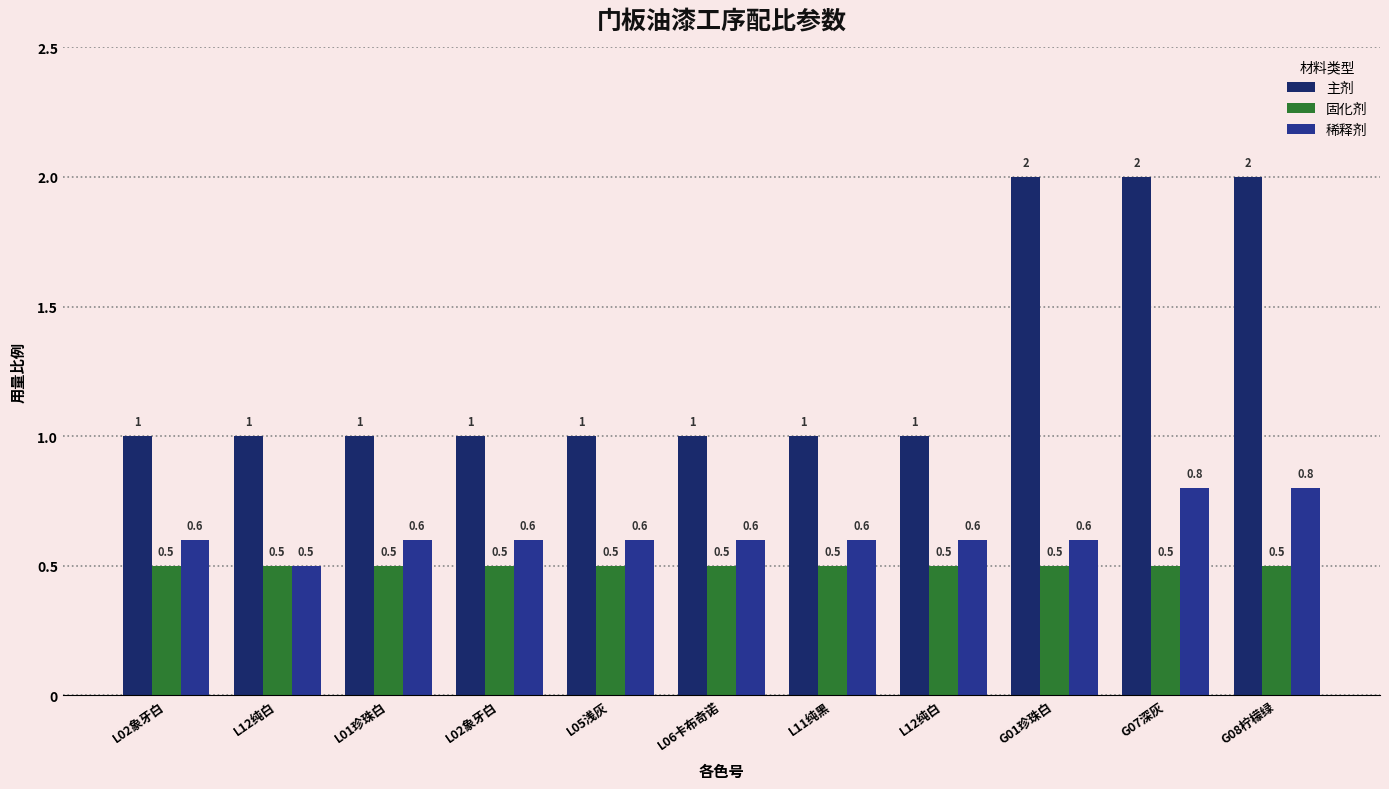

What are all the series names shown in the legend?

主剂, 固化剂, 稀释剂